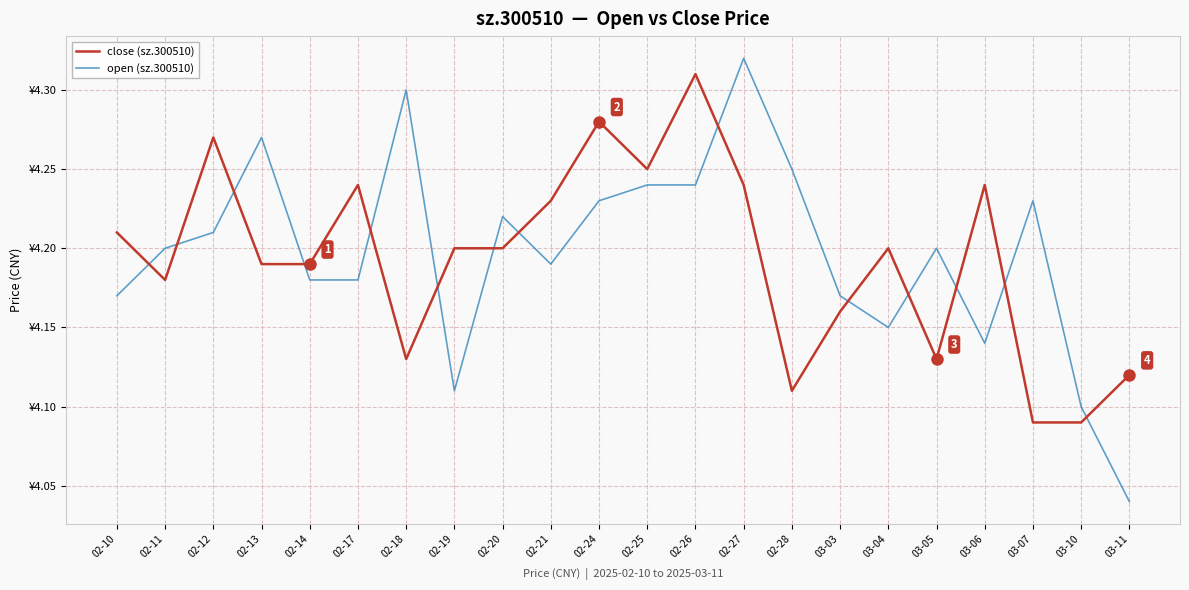

Which series has the largest range (max minus min)?

open (sz.300510)